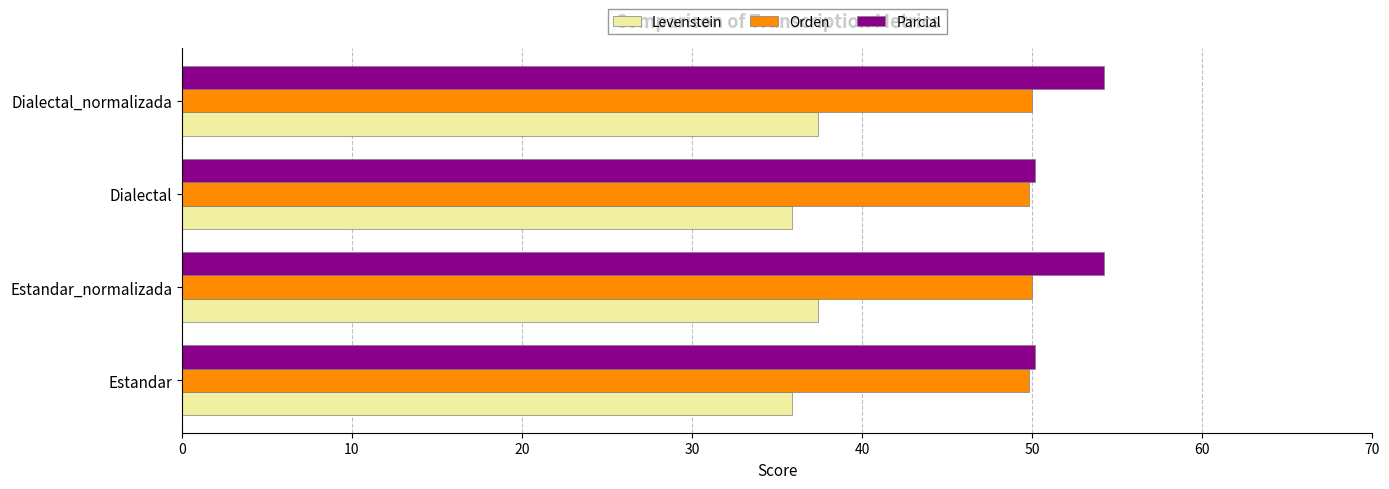

What value does the Parcial series have at Dialectal_normalizada?

54.3